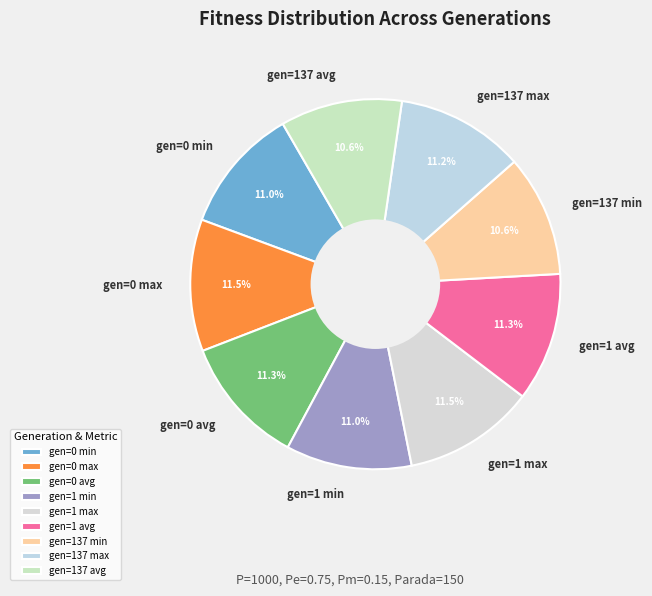

What is the ratio of the value at gen=0 avg to the value at gen=137 min?

1.1